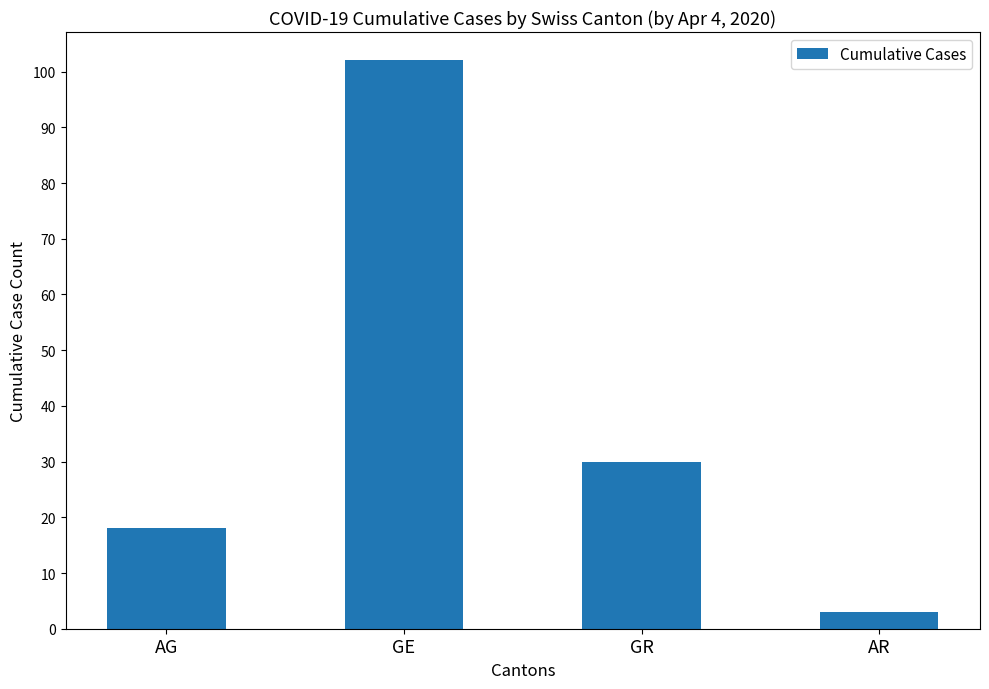

What position from the left is GR?

3